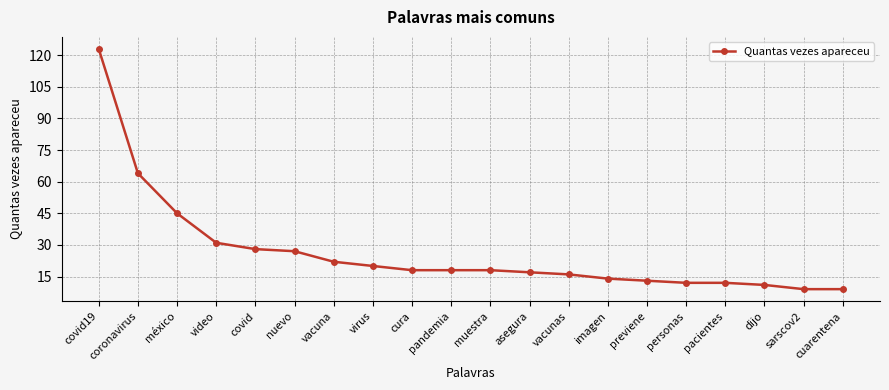

What is the value of the 8th point from the left?

20